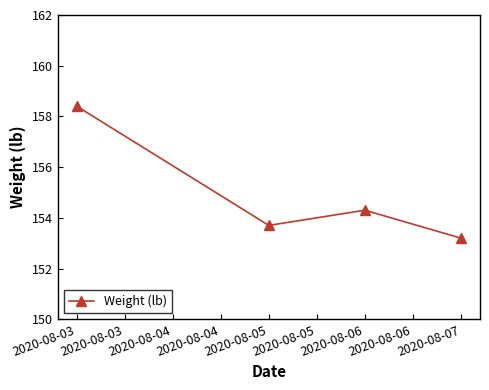

What is the sum of the values at 2020-08-03 and 2020-08-05?

312.1